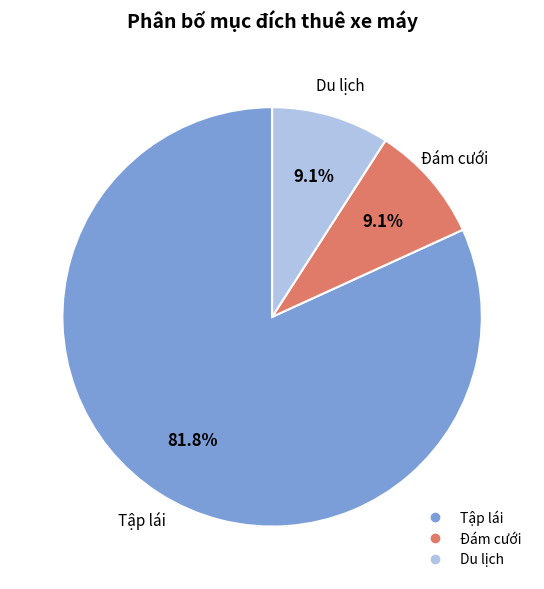

To the nearest percent, what is the difference between the largest and smallest slice percentages?

73%